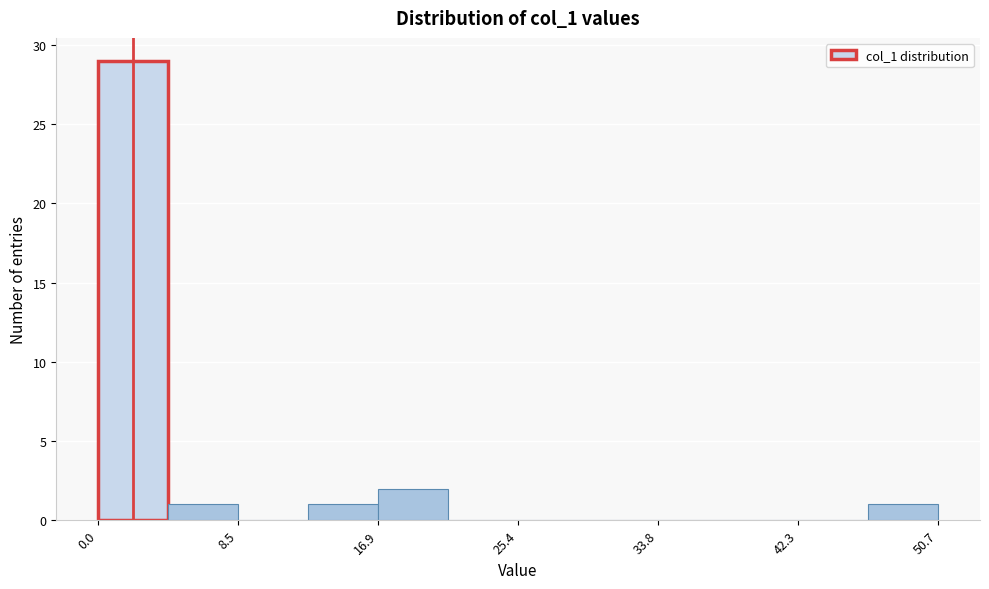

Which range on the x-axis has the tallest bar?

0 to 4